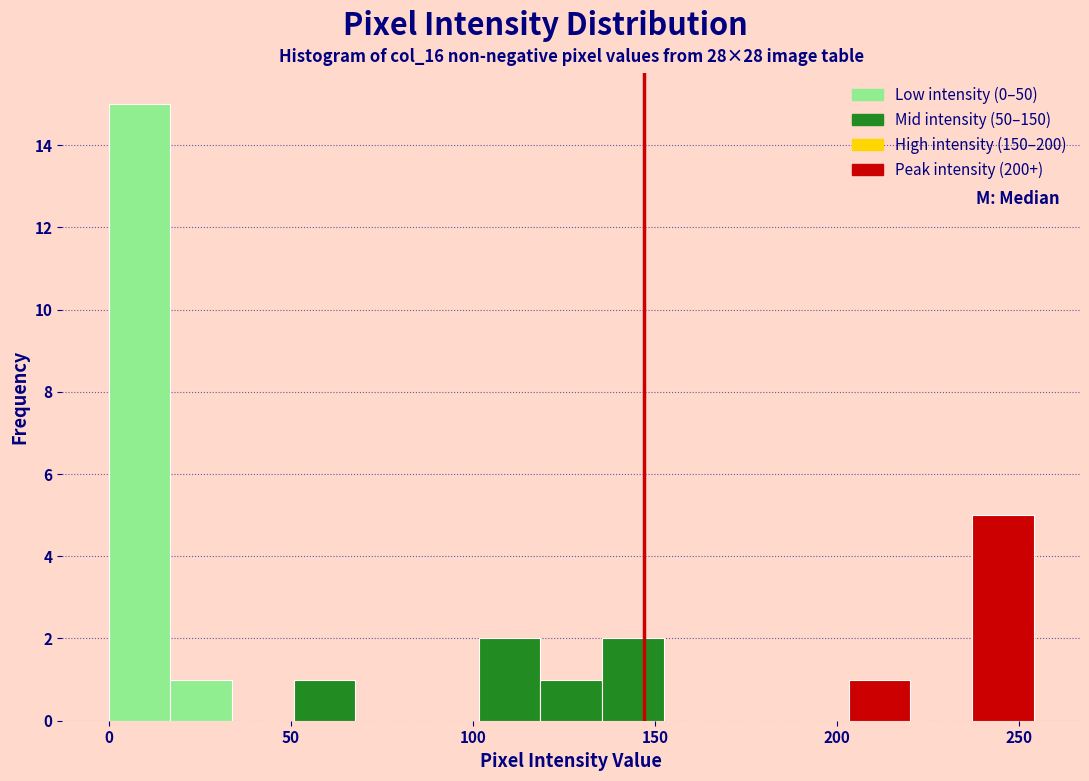

Around what value on the x-axis is the tallest bar? Give the approximate position of its centre, as read against the axis.

10